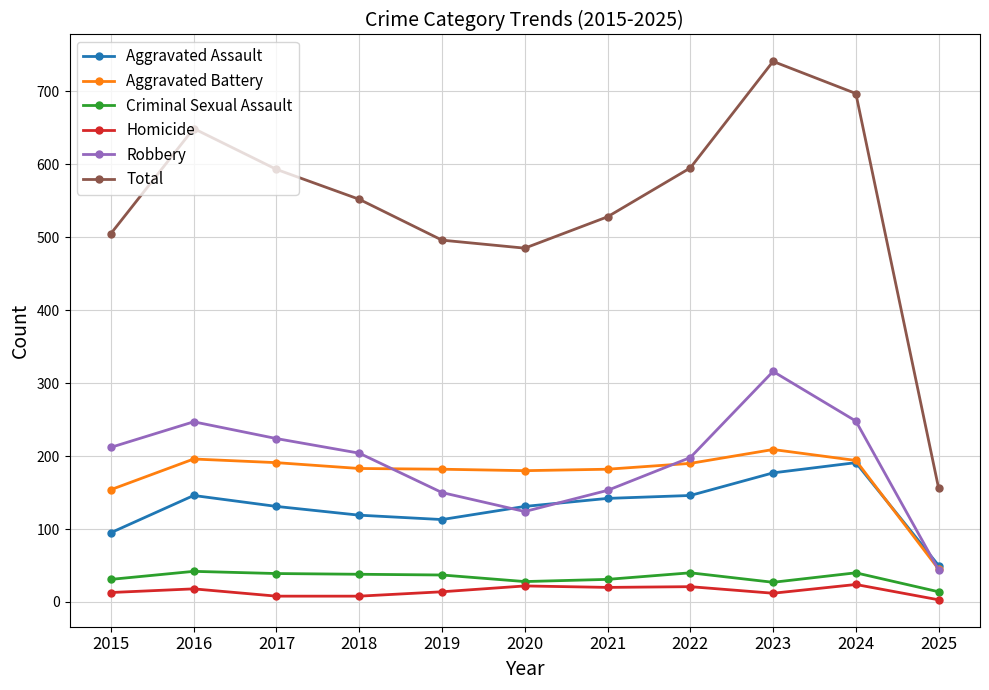

True or false: Criminal Sexual Assault and Total intersect in this chart.

False